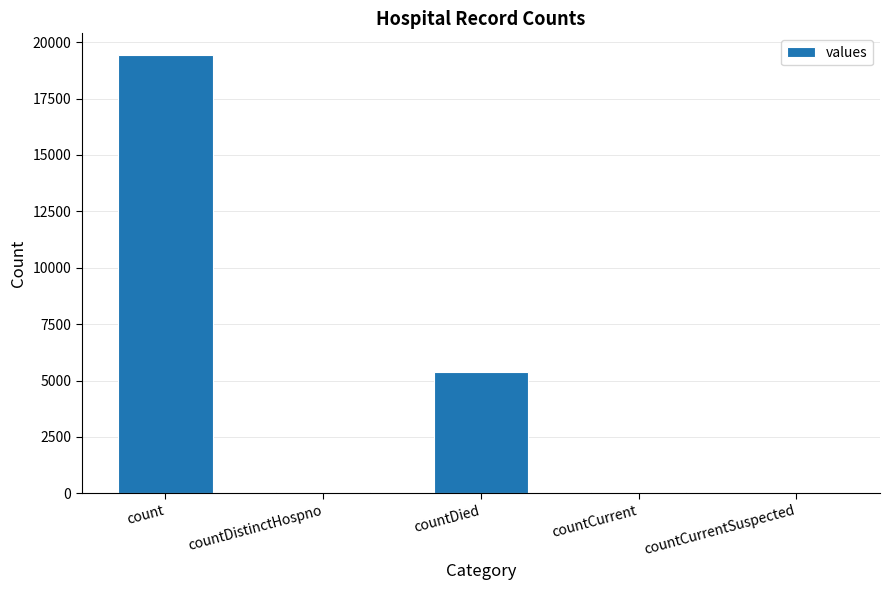

Are the bars horizontal?

No